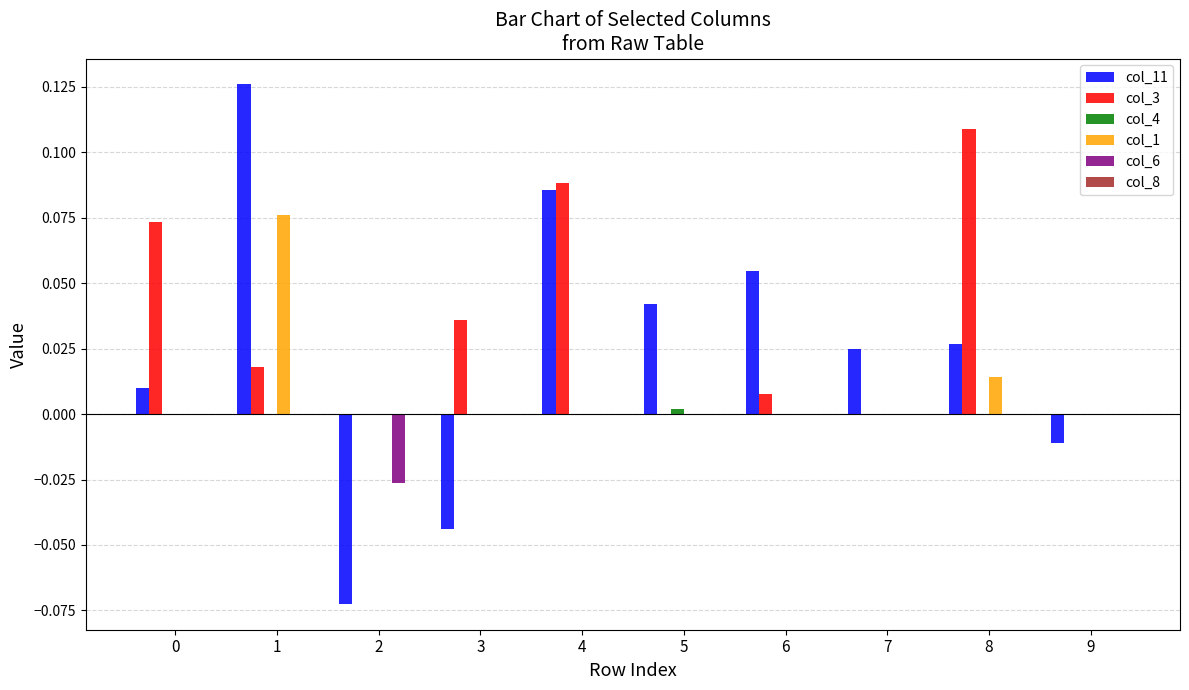

Is the value of col_6 at 6 greater than the value of col_3 at 0?

No